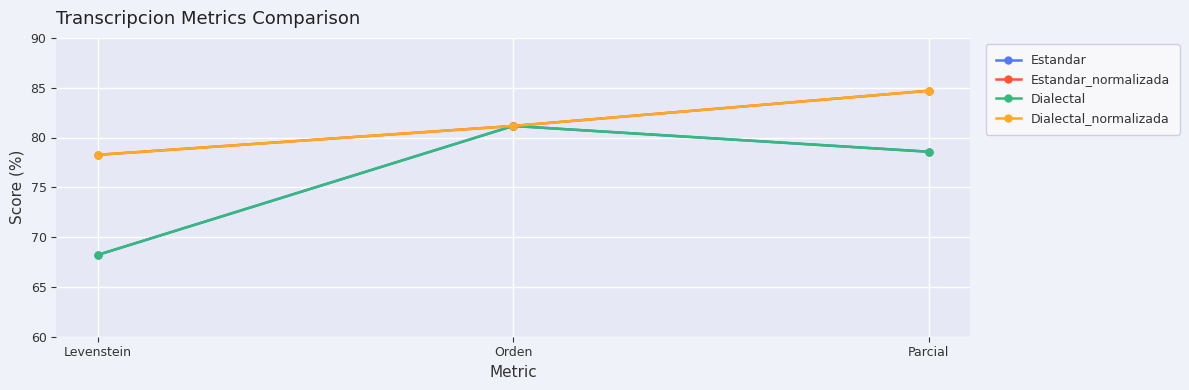

How many lines are shown in the chart?

4